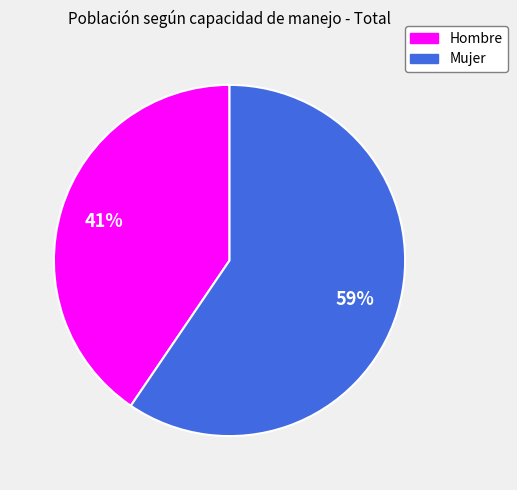

To the nearest percent, what is the combined percentage of Hombre and Mujer?

100%